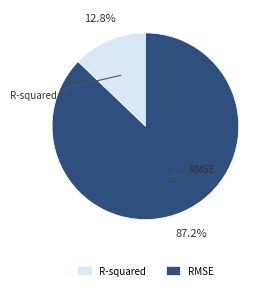

The R-squared slice represents 13% of the pie. True or false?

True